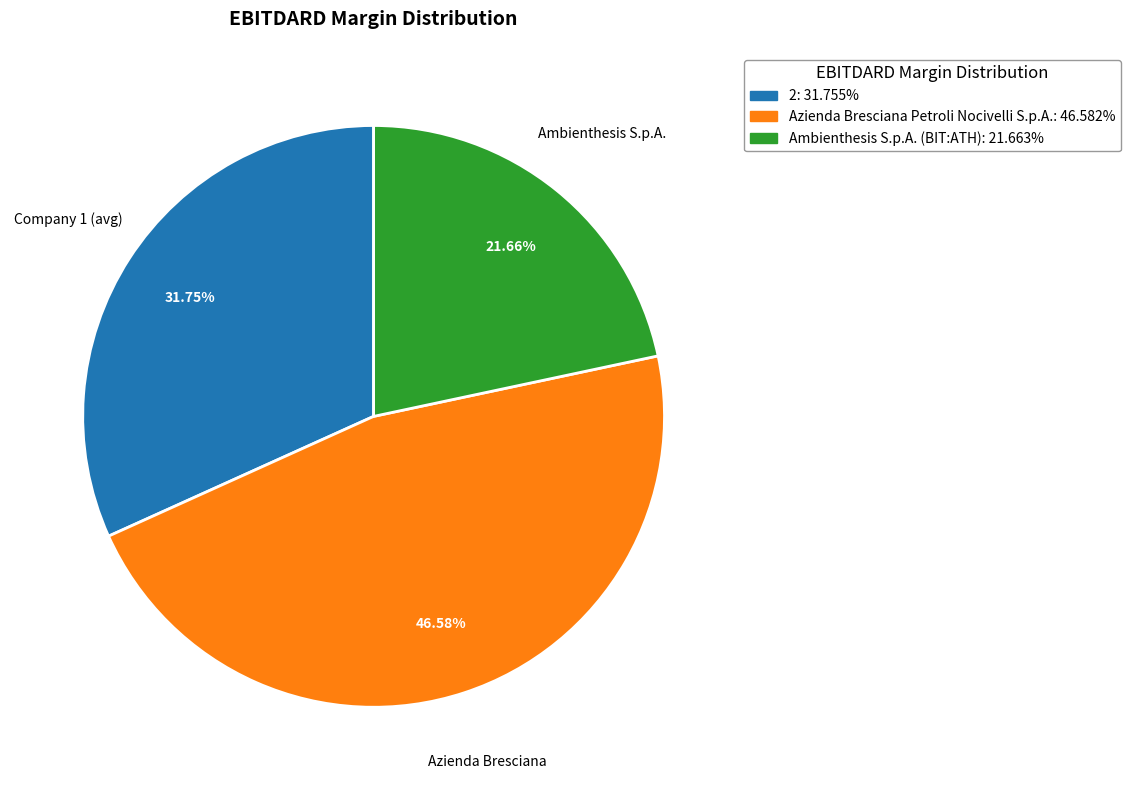

What percentage do Azienda Bresciana Petroli Nocivelli S.p.A. and 2 together represent?

78.3%